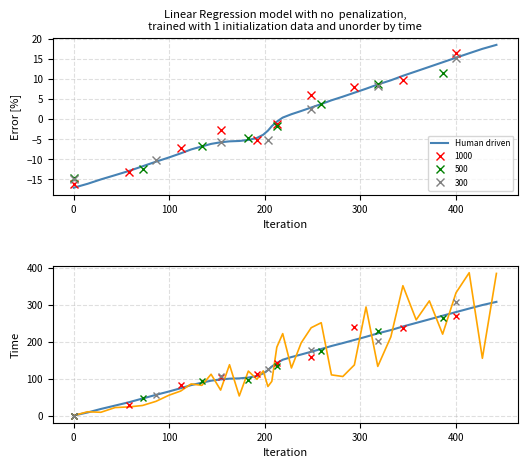

Which series ends up on top after the final intersection of Human driven and ML driven?

ML driven